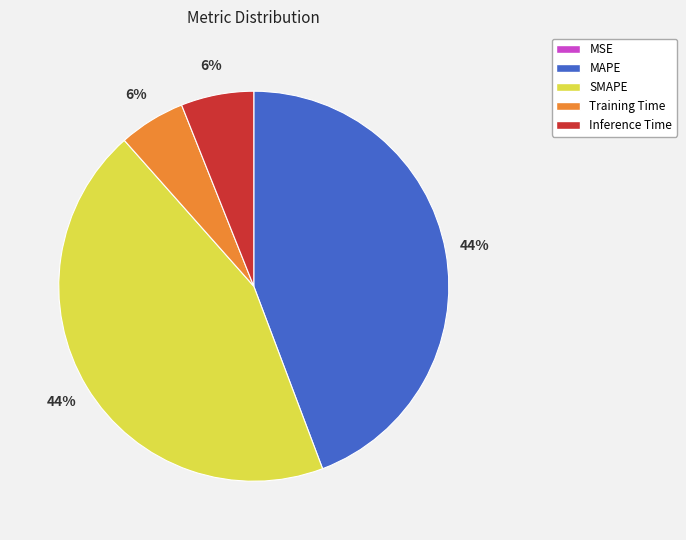

To the nearest percent, what percentage of the pie is MAPE?

44%